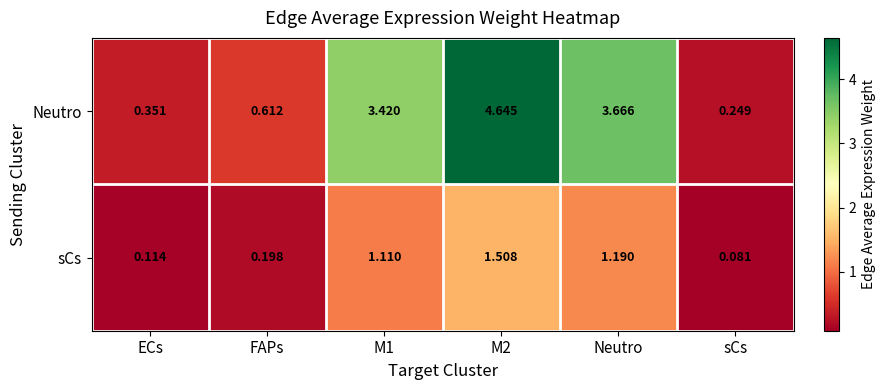

Is the value of Neutro at sCs greater than the value of sCs at FAPs?

Yes